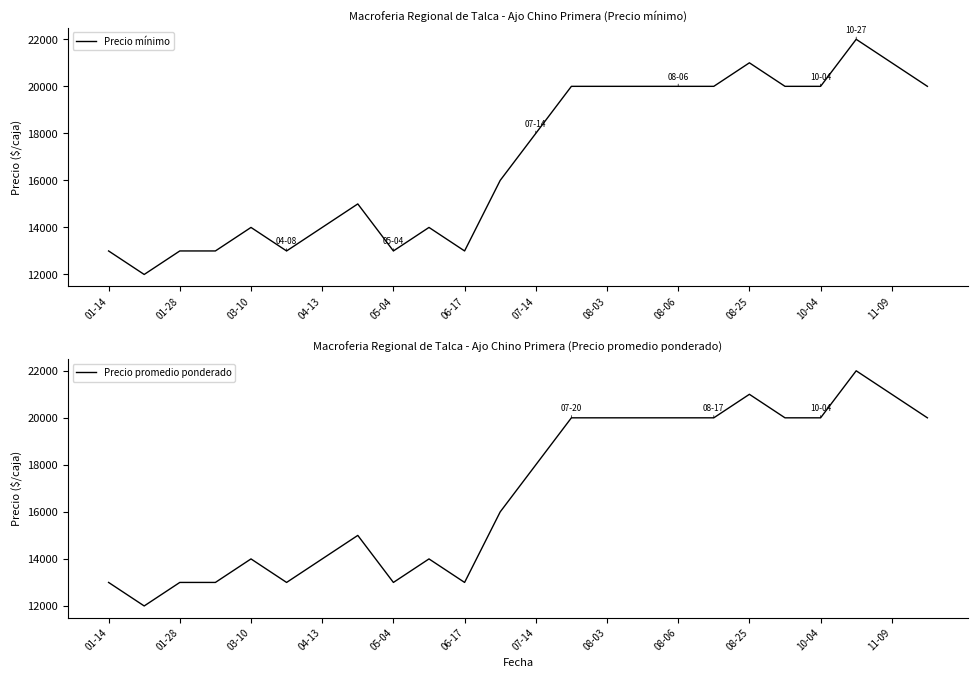

What is the lowest value of the Precio mínimo series?

12000.0